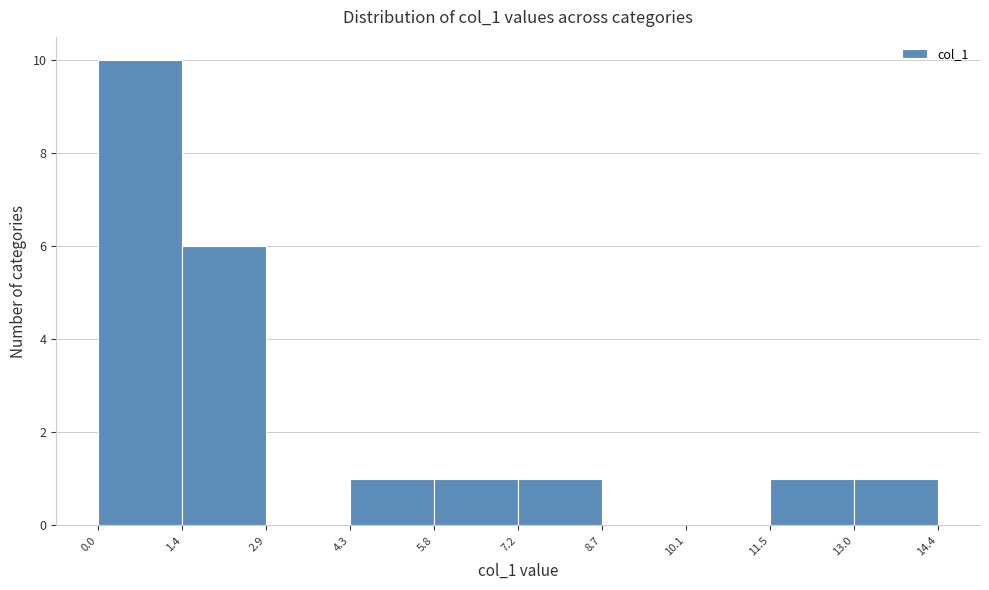

How tall is the bar that spans 5.8 to 7.2 on the x-axis? The values are not printed on the chart, so give them approximately, as read against the axis.

1